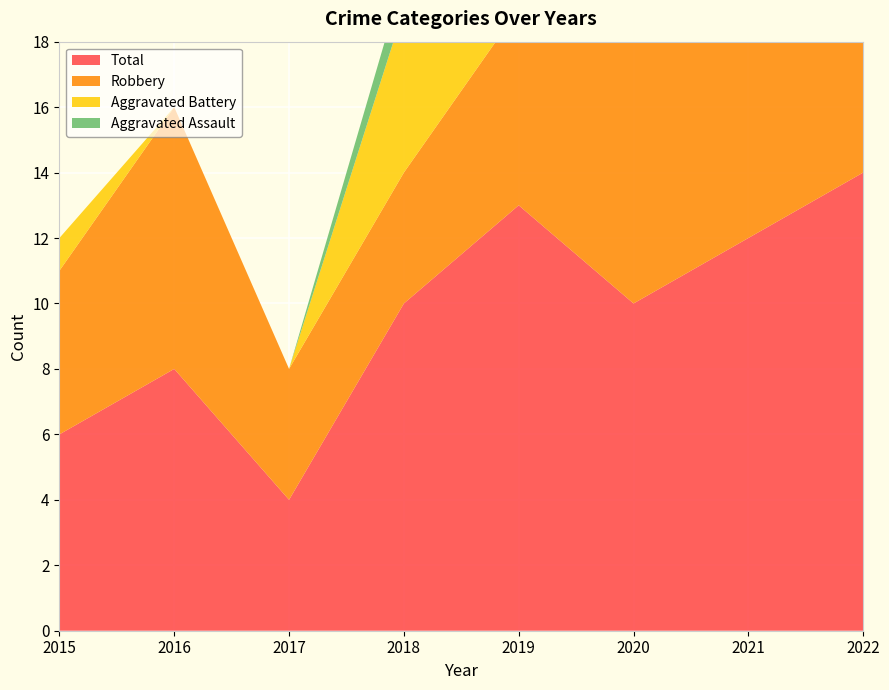

Reading left to right, extract all data points from this chart.

Aggravated Assault: 2015=0	2016=0	2017=0	2018=1	2019=3	2020=1	2021=1	2022=0
Aggravated Battery: 2015=1	2016=0	2017=0	2018=5	2019=3	2020=1	2021=3	2022=5
Robbery: 2015=5	2016=8	2017=4	2018=4	2019=6	2020=8	2021=8	2022=8
Total: 2015=6	2016=8	2017=4	2018=10	2019=13	2020=10	2021=12	2022=14